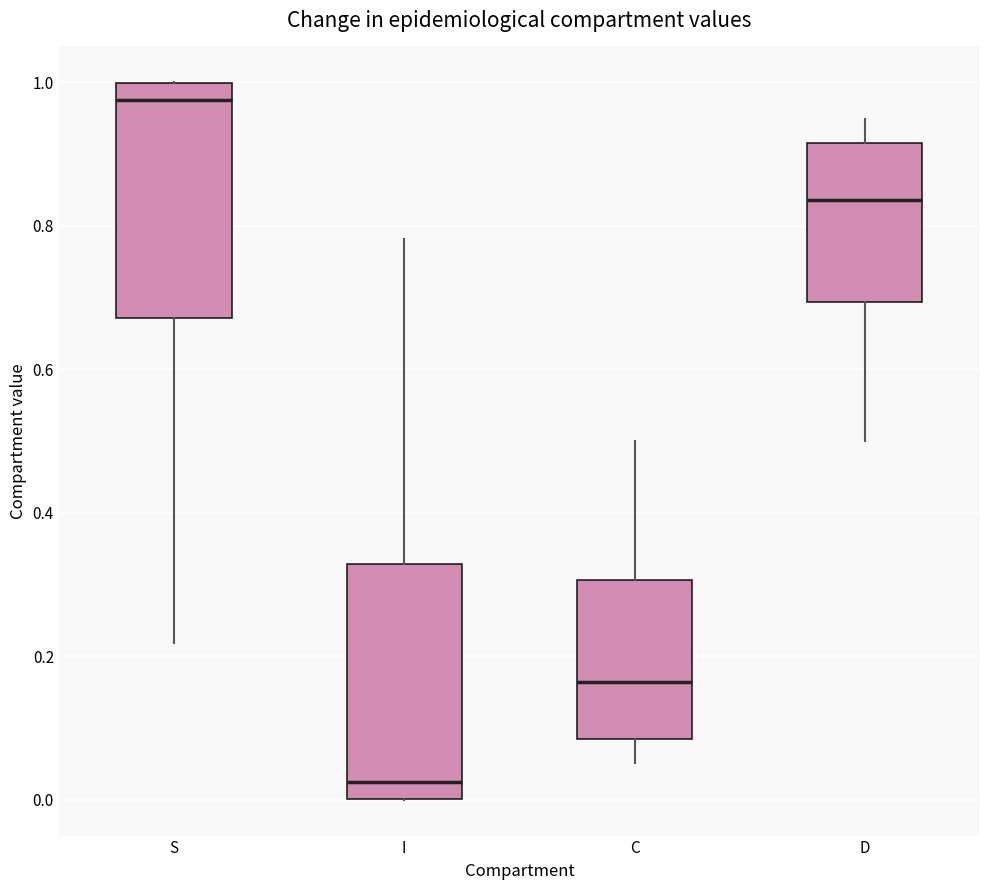

Which box has the highest median line?

S